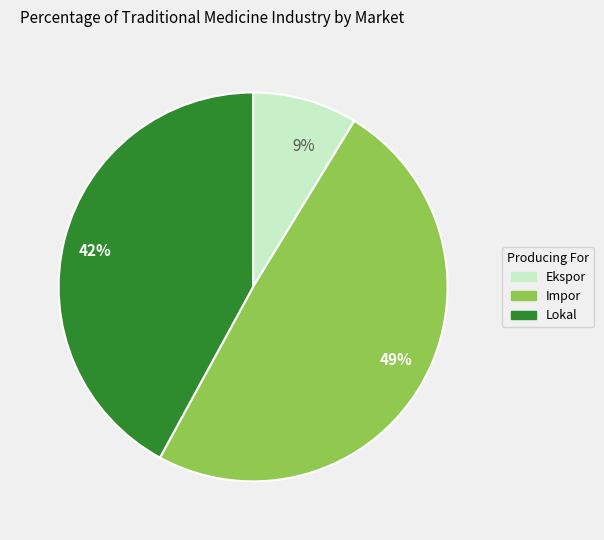

What percentage is the 42% slice, to the nearest percent?

42%